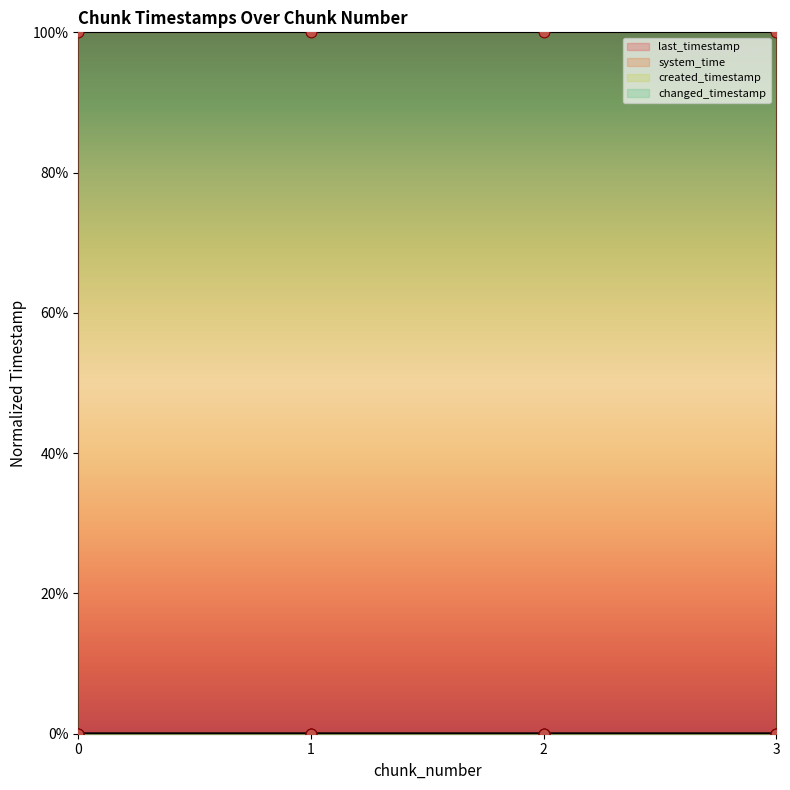

What are all the series names shown in the legend?

last_timestamp, system_time, created_timestamp, changed_timestamp